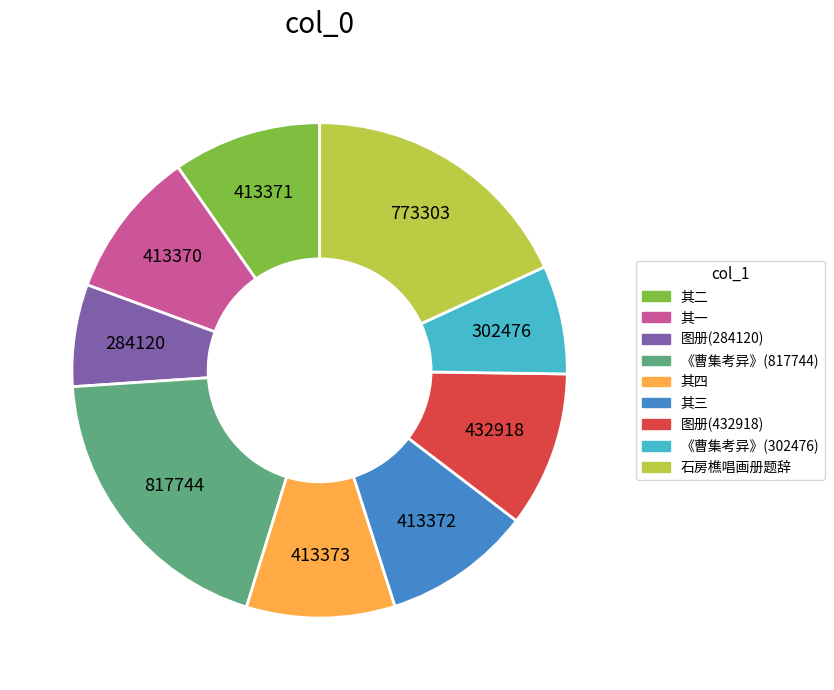

Is there a majority slice in this chart?

No